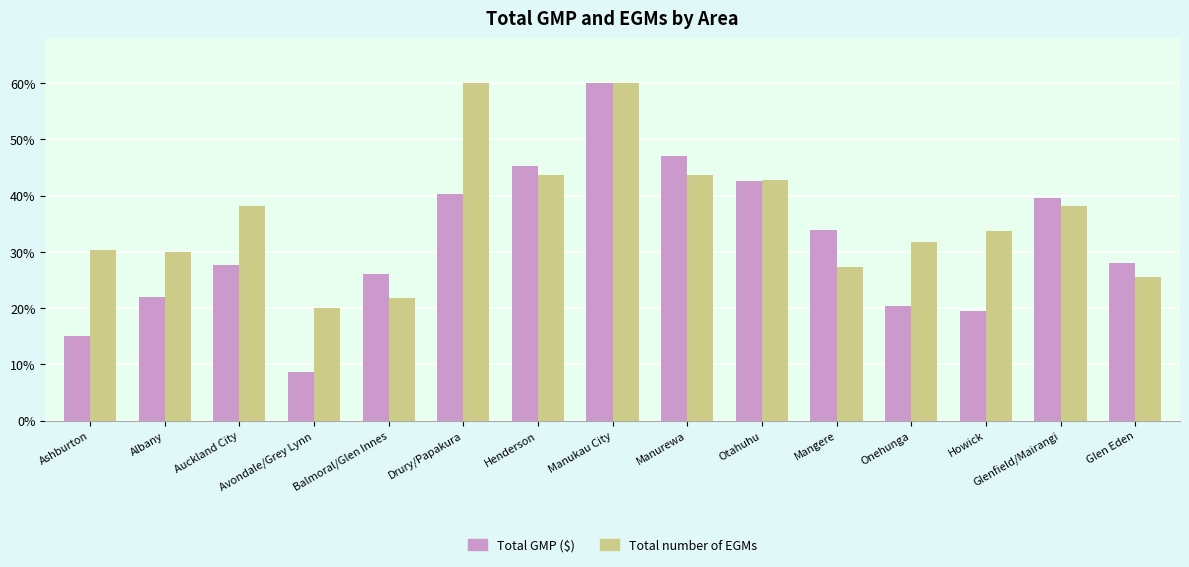

What is the lowest value of the Total GMP ($) series?

8.6